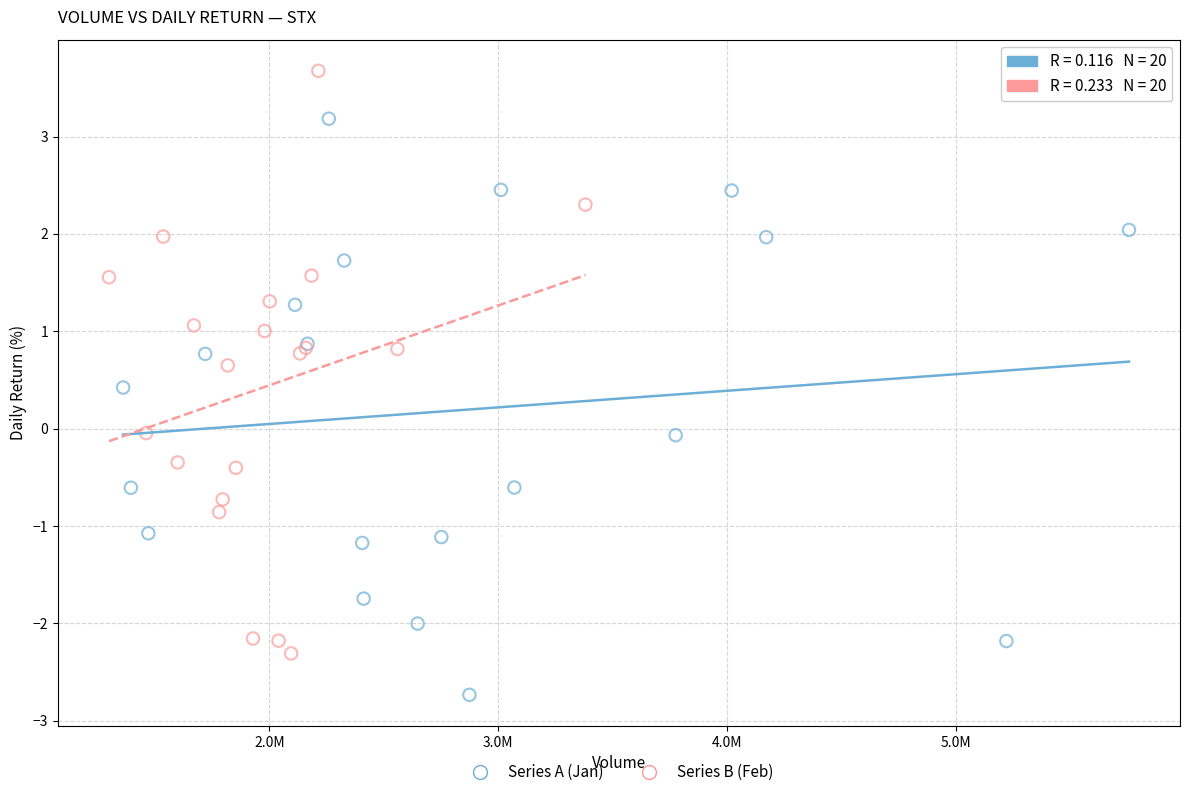

Which series contains the lowest Y value?

Series A (Jan)